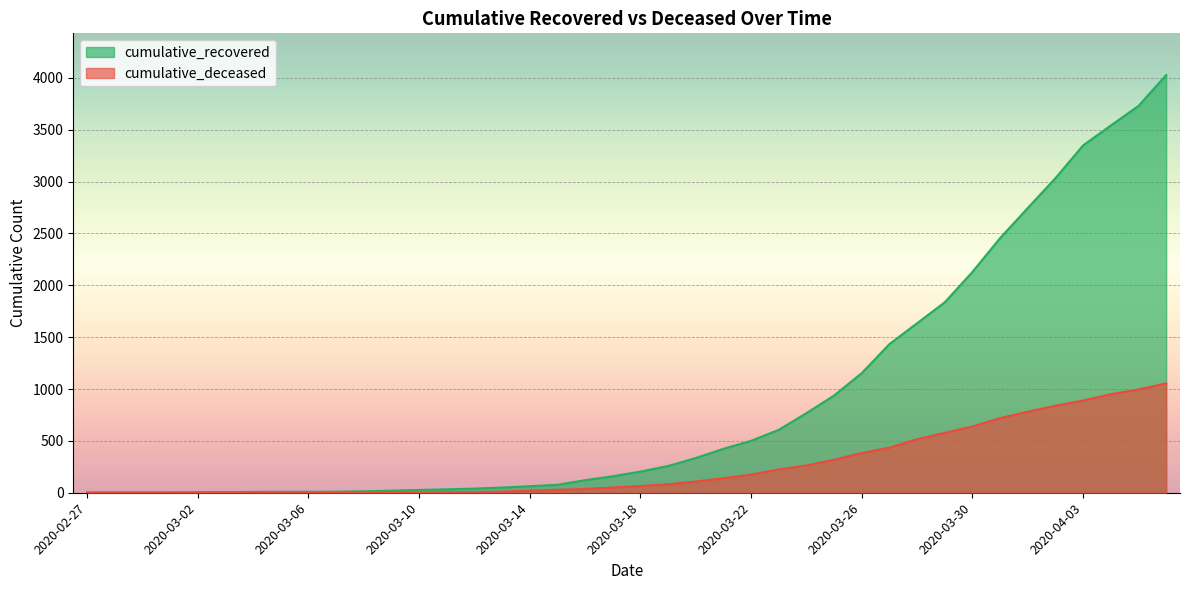

Between 2020-03-24 and 2020-04-04, which series saw the biggest shift?

cumulative_recovered